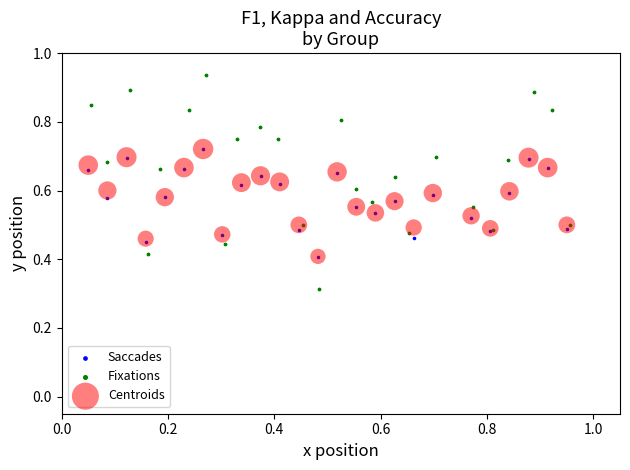

Which series contains the highest Y value?

Fixations